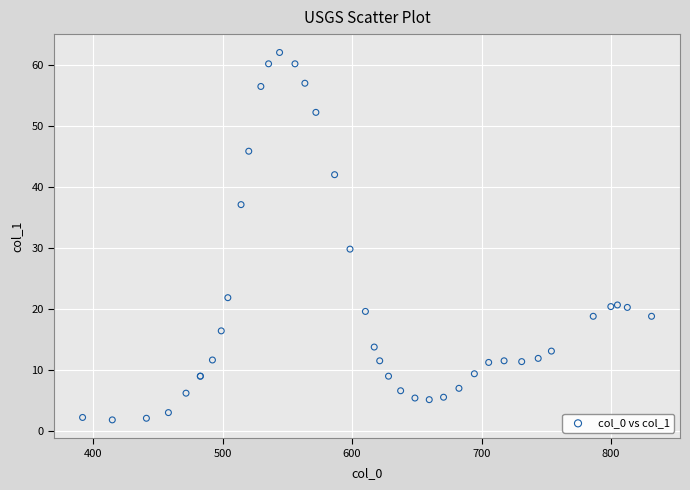

What Y value in the scatter plot is closest to 31?

29.8